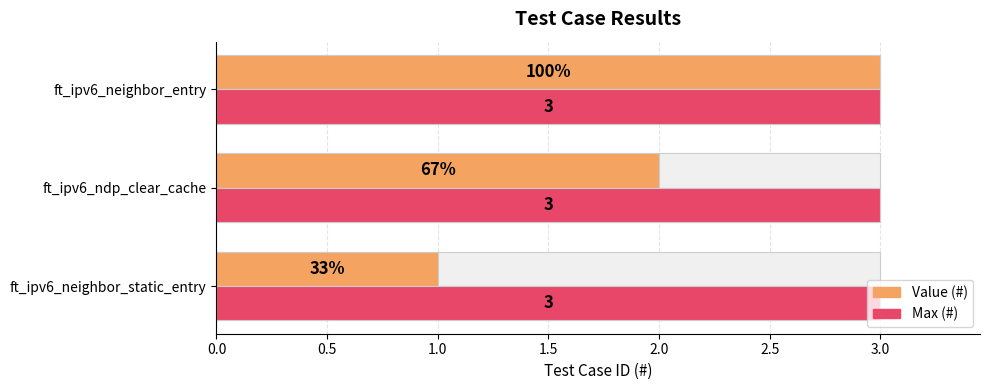

Which series changed the most between 0.0 and 0.5?

# (Value)